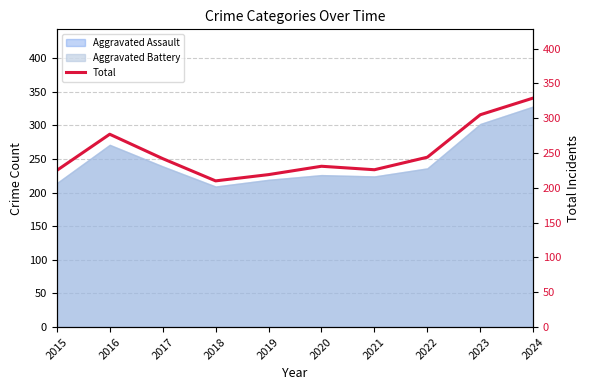

Between 2020 and 2023, which series saw the biggest shift?

Total